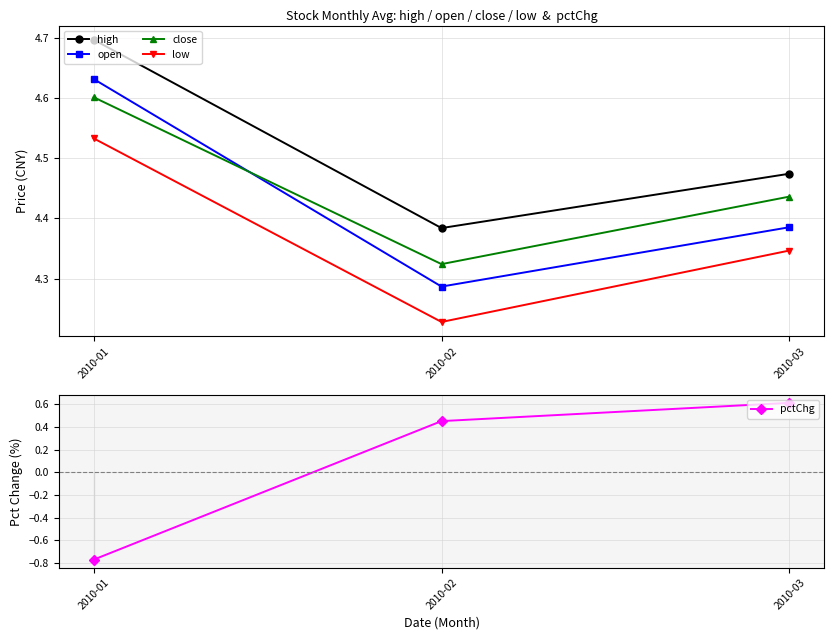

Reading right to left, extract all data points from this chart.

high: 4.5	4.4	4.7
open: 4.4	4.3	4.6
close: 4.4	4.3	4.6
low: 4.3	4.2	4.5
pctChg: 0.6	0.5	-0.8